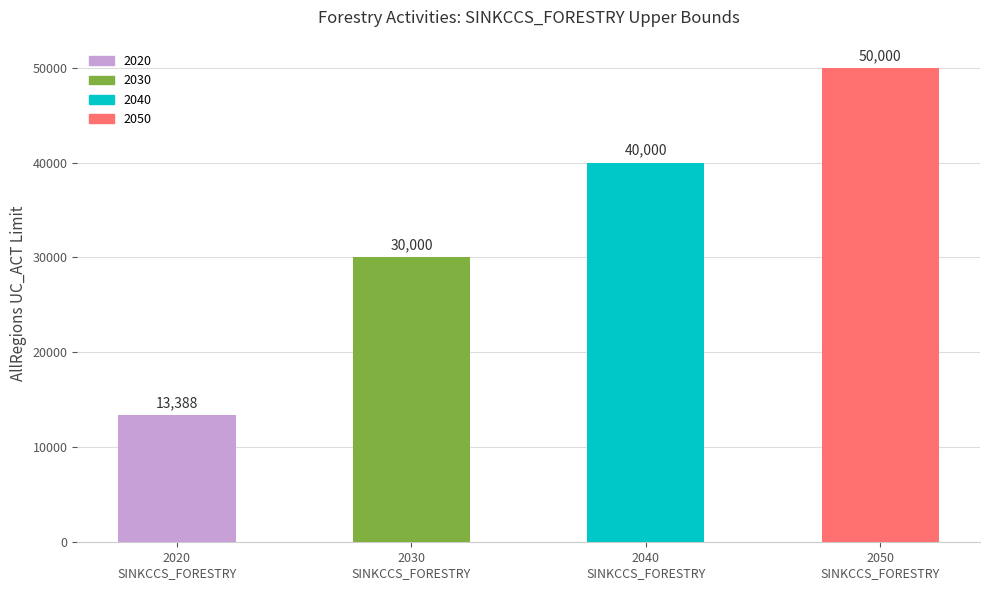

How many values are between 30000 and 50000?

3